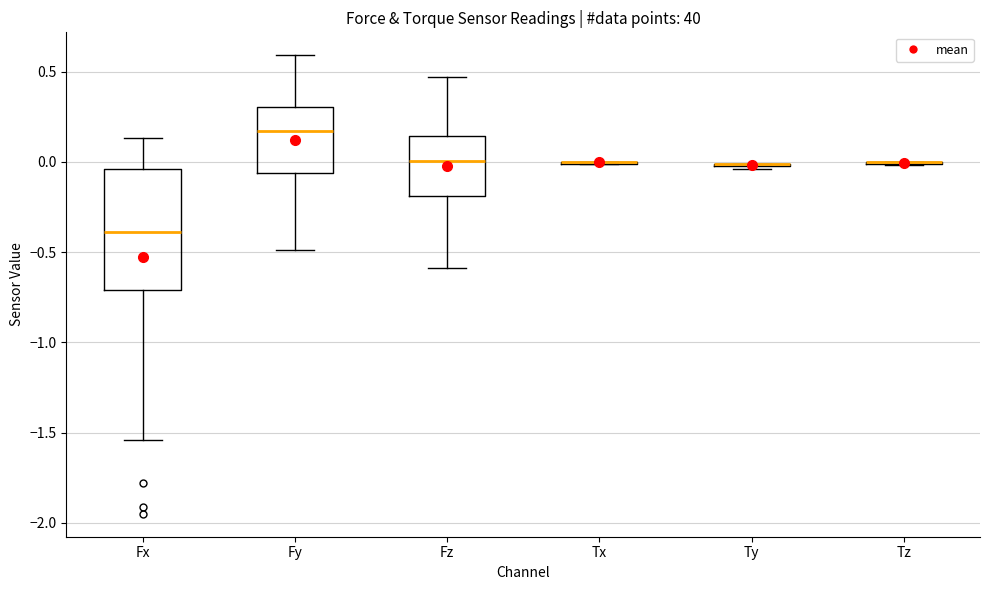

Reading left to right, read every box against the y-axis: the position of its median line, the range the box covers, and the ends of its whiskers. The values are not printed on the chart, so give them approximately, as read against the axis.

Fx: median -0.40, box -0.70 to -0.05, whiskers -1.55 to 0.15
Fy: median 0.15, box -0.05 to 0.30, whiskers -0.50 to 0.60
Fz: median 0.00, box -0.20 to 0.15, whiskers -0.60 to 0.45
Tx: box collapsed to a line at 0.00, whiskers 0.00 to 0.00
Ty: box collapsed to a line at 0.00, whiskers -0.05 to 0.00
Tz: box collapsed to a line at 0.00, whiskers 0.00 to 0.00